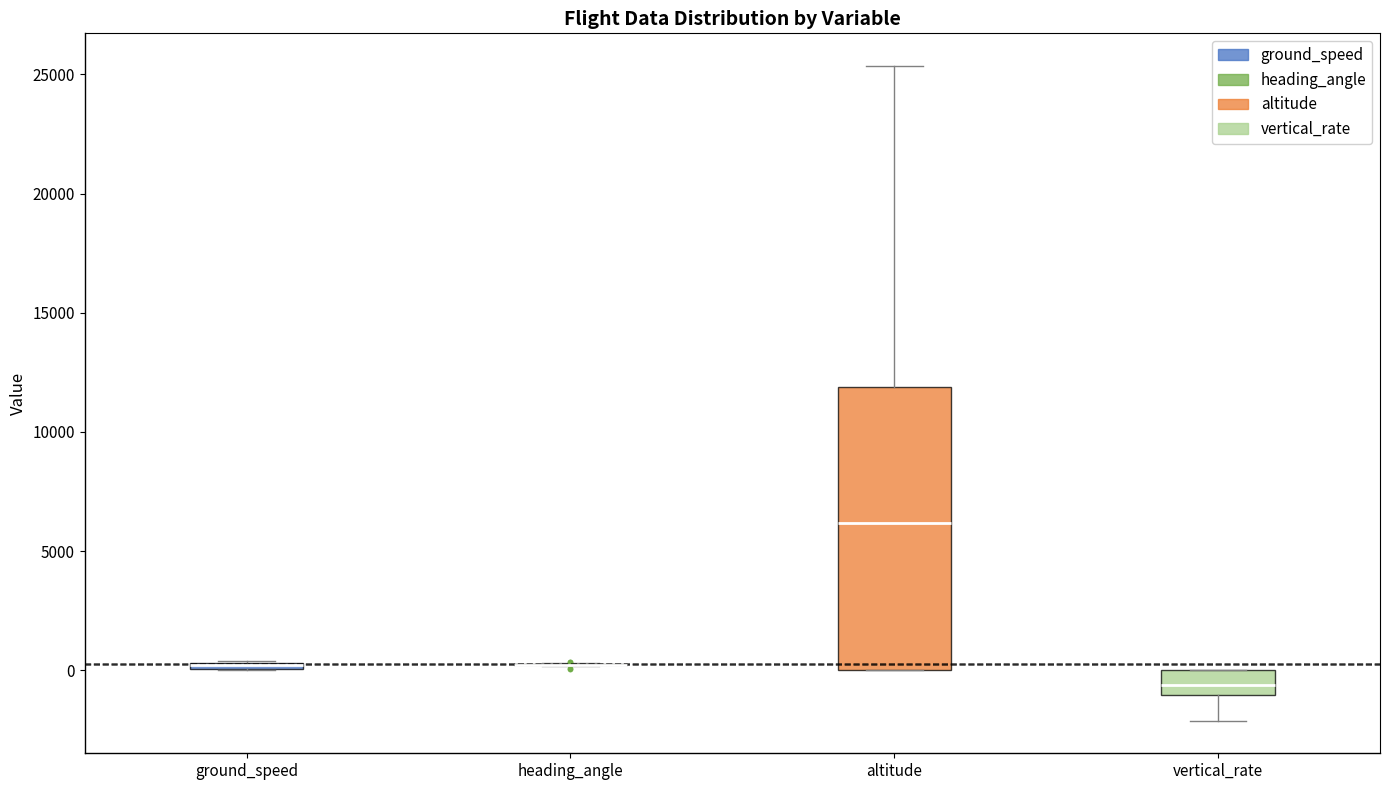

Where is the lower edge of the box for ground_speed on the y-axis? The values are not printed on the chart, so give them approximately, as read against the axis.

0